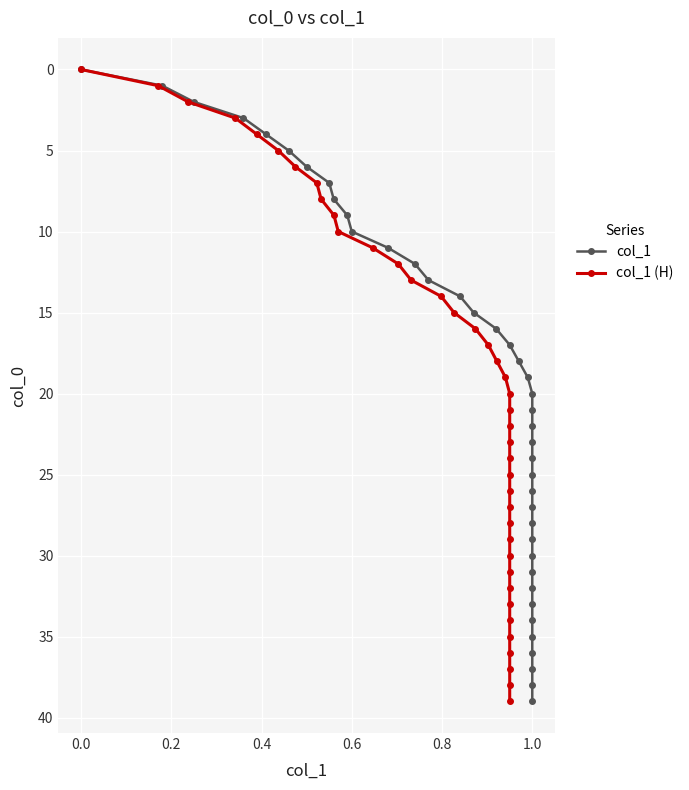

How many series are shown in this chart?

2